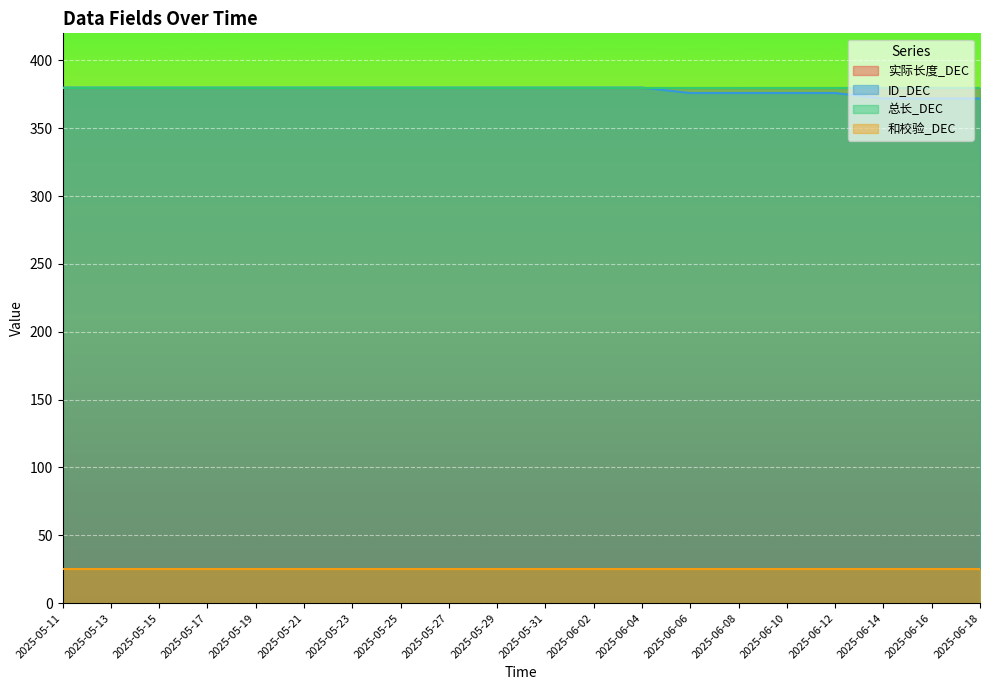

What is the maximum value shown in the chart?

380